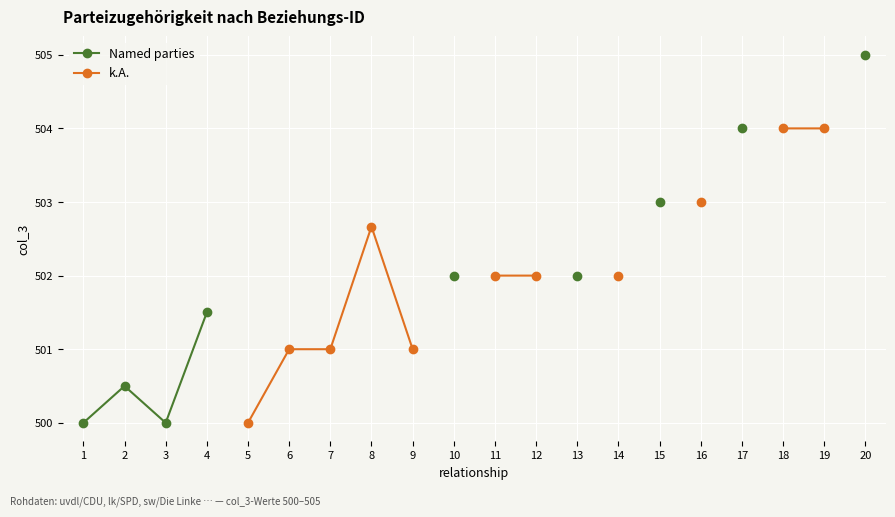

Which label corresponds to the largest value in the chart?

20